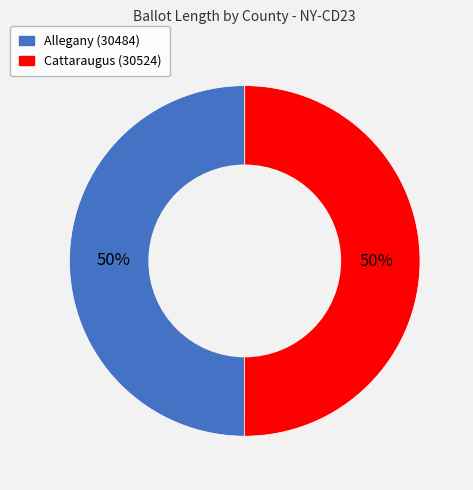

To the nearest percent, what portion does Cattaraugus (30524) represent?

50%